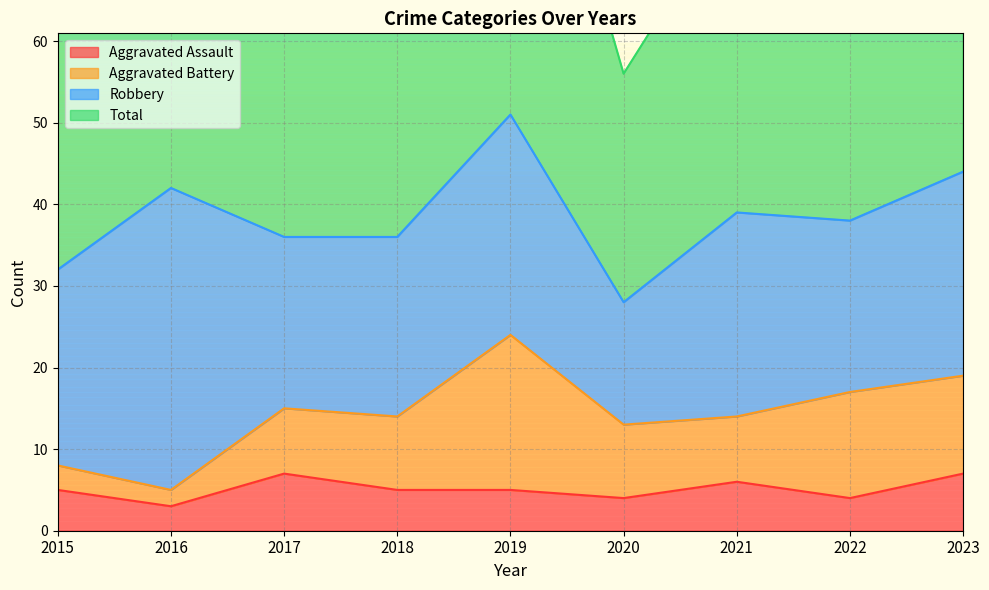

The Aggravated Assault series shows 7 at 2023. True or false?

True